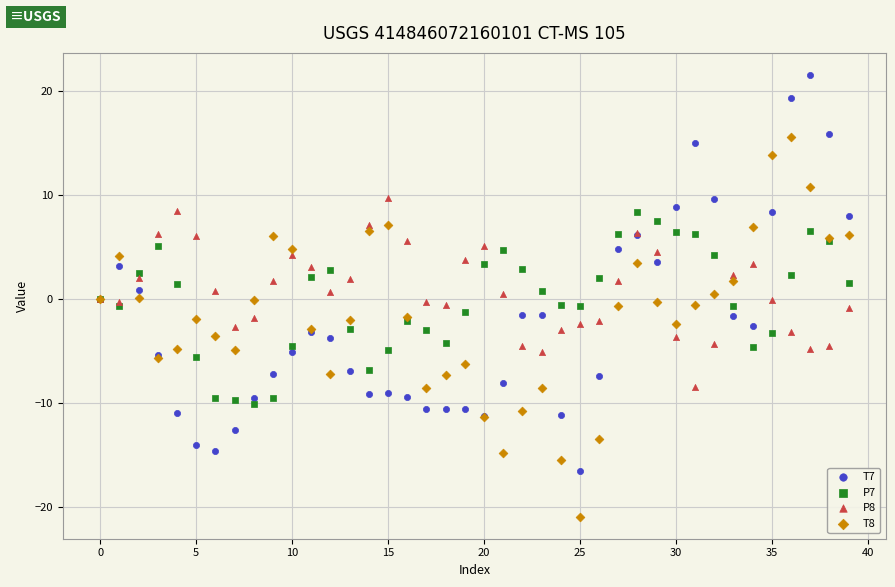

What are all the series names shown in the legend?

T7, P7, P8, T8